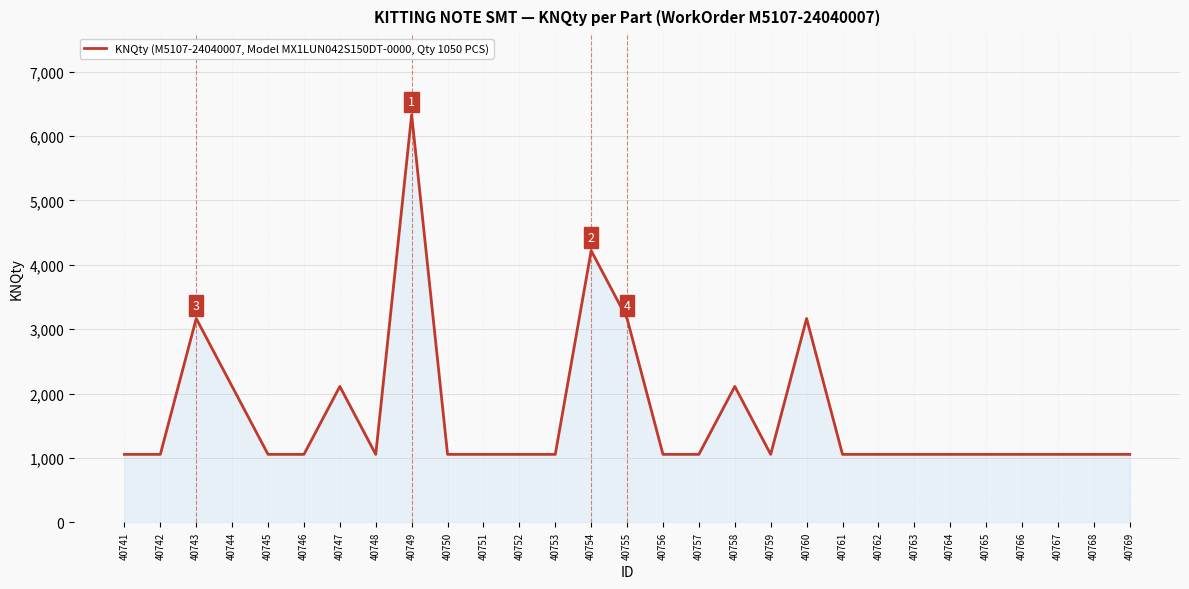

Reading right to left, transcribe all the data shown in this chart.

40769=1056	40768=1056	40767=1056	40766=1056	40765=1056	40764=1056	40763=1056	40762=1056	40761=1056	40760=3166	40759=1056	40758=2111	40757=1056	40756=1056	40755=3166	40754=4221	40753=1056	40752=1056	40751=1056	40750=1056	40749=6332	40748=1056	40747=2111	40746=1056	40745=1056	40744=2111	40743=3166	40742=1056	40741=1056